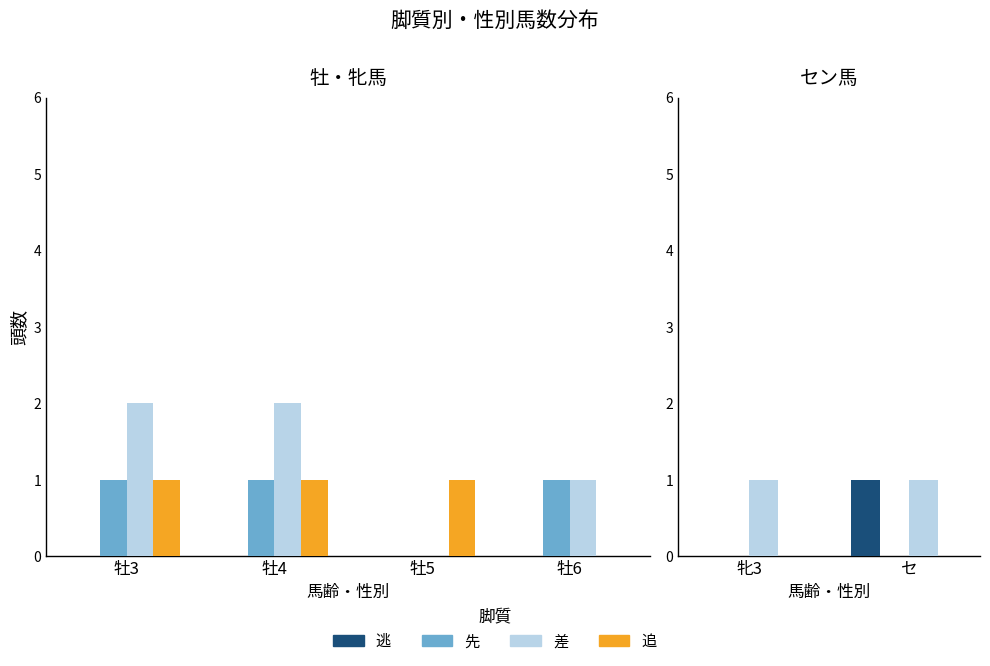

Rank the series by their maximum value, from lowest to highest.

先, 追, 逃, 差